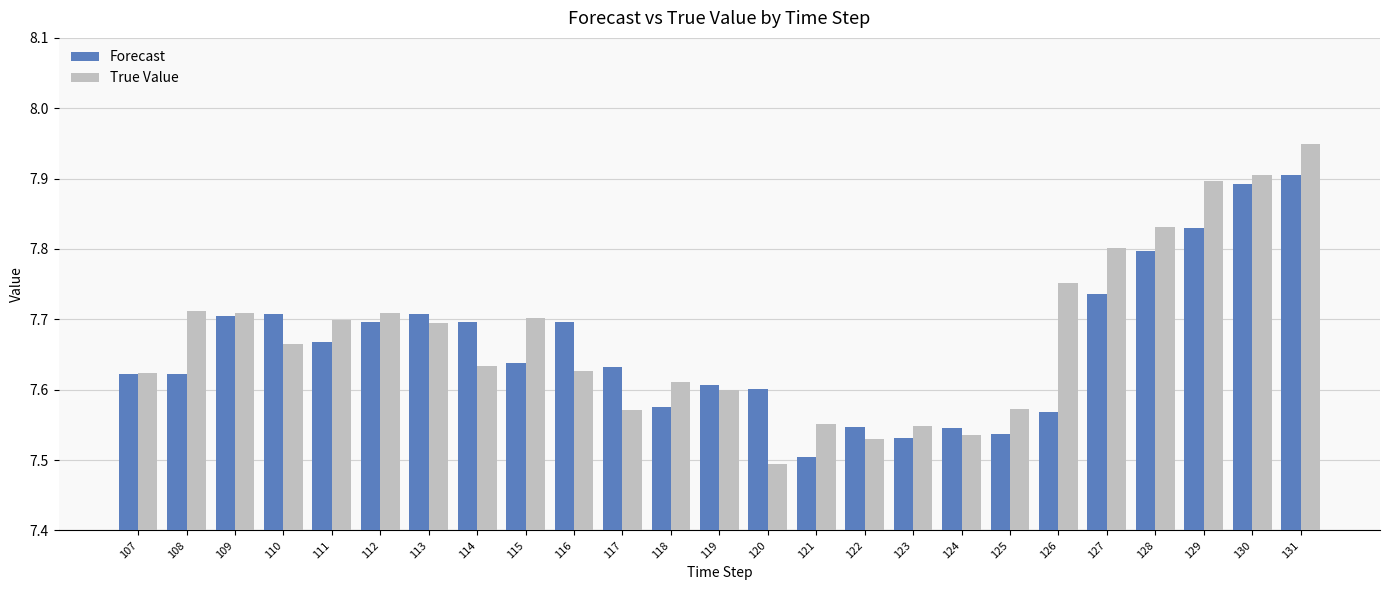

Which series has the widest spread of values?

True Value